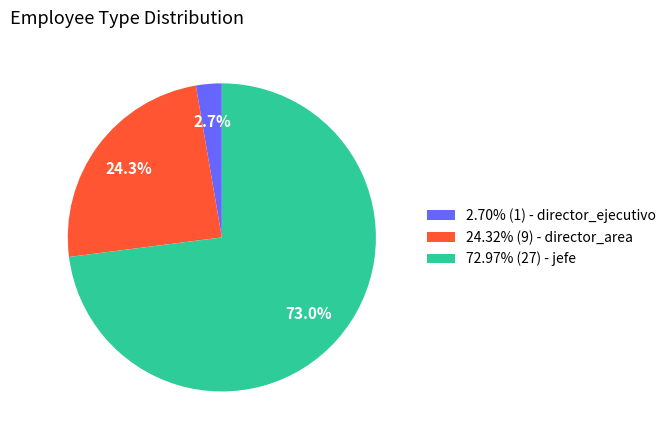

Count the number of slices in the pie.

3